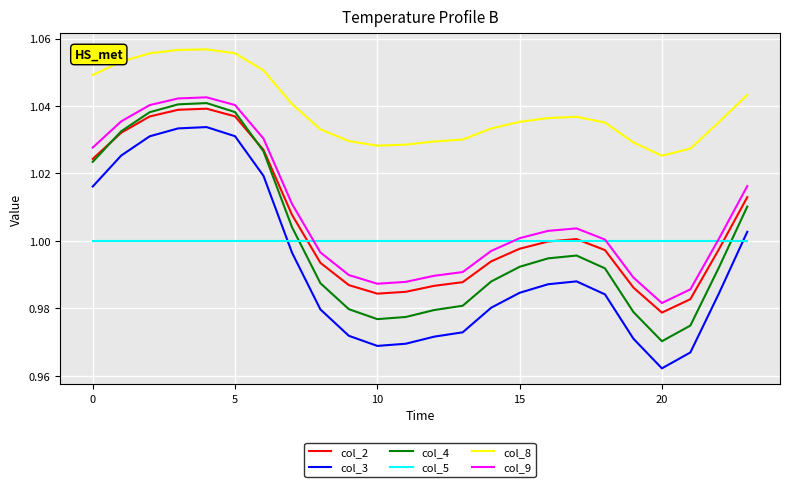

Which series has the widest spread of values?

col_3